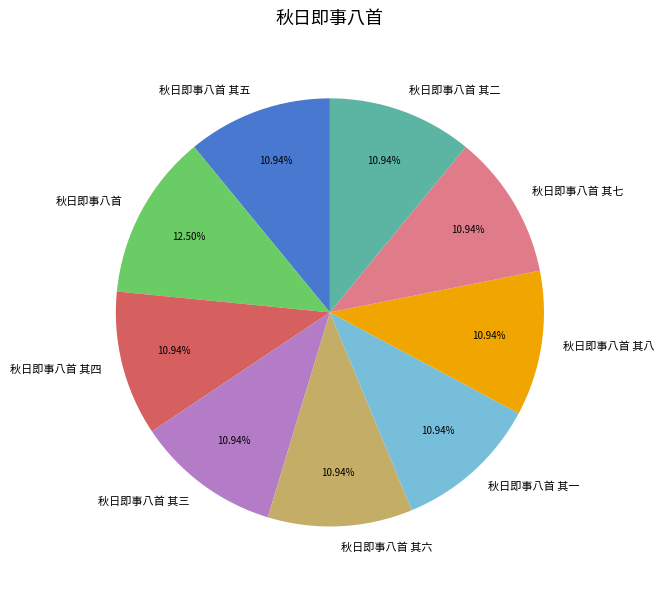

Which slice is the largest?

秋日即事八首